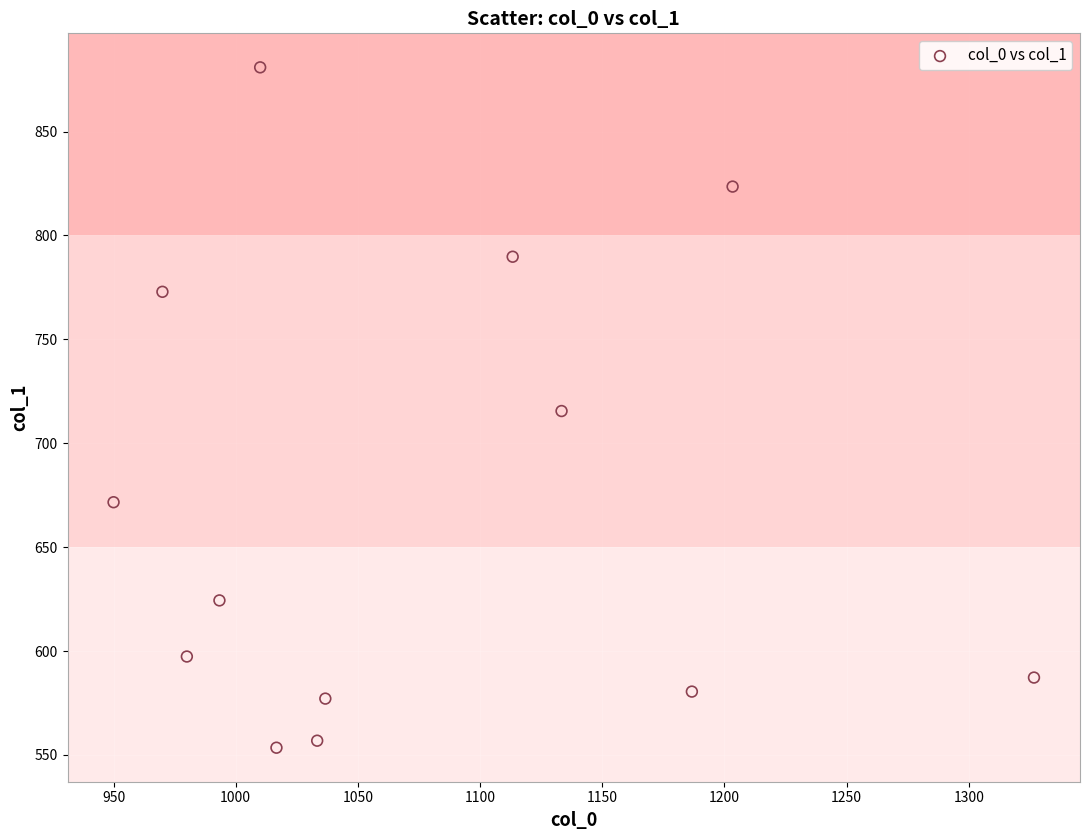

What is the range of Y values (max minus min)?

327.4